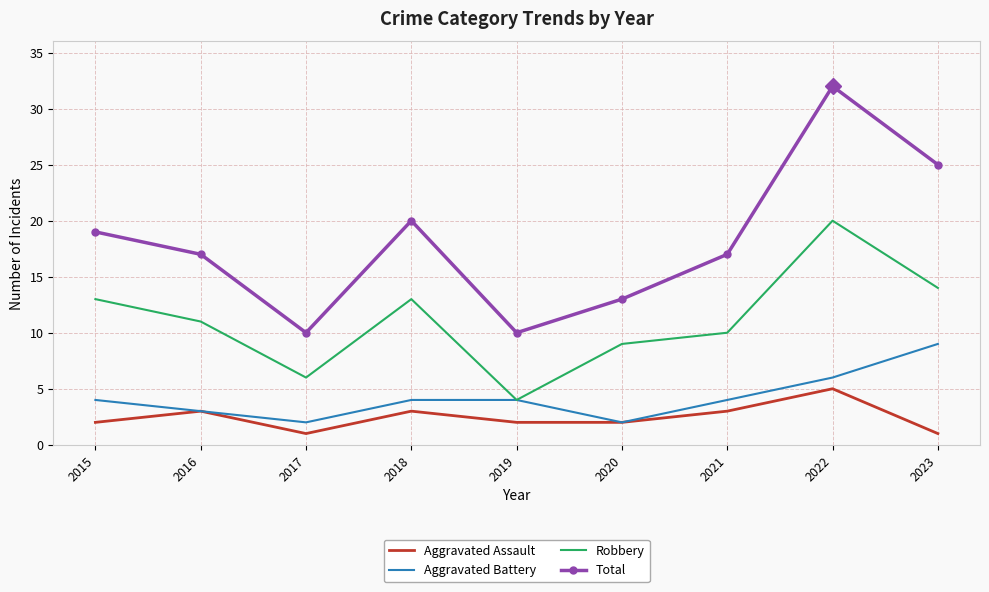

Reading left to right, transcribe all the data shown in this chart.

Aggravated Assault: 2015=2	2016=3	2017=1	2018=3	2019=2	2020=2	2021=3	2022=5	2023=1
Aggravated Battery: 2015=4	2016=3	2017=2	2018=4	2019=4	2020=2	2021=4	2022=6	2023=9
Robbery: 2015=13	2016=11	2017=6	2018=13	2019=4	2020=9	2021=10	2022=20	2023=14
Total: 2015=19	2016=17	2017=10	2018=20	2019=10	2020=13	2021=17	2022=32	2023=25